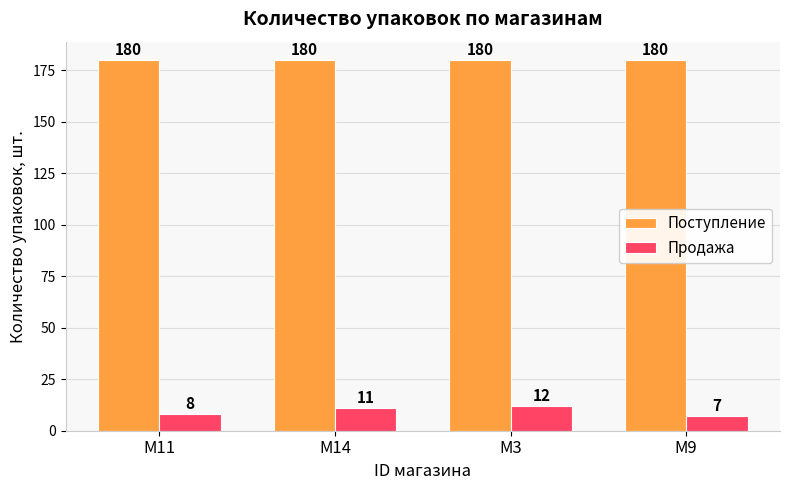

At how many categories does at least one series exceed 54?

4